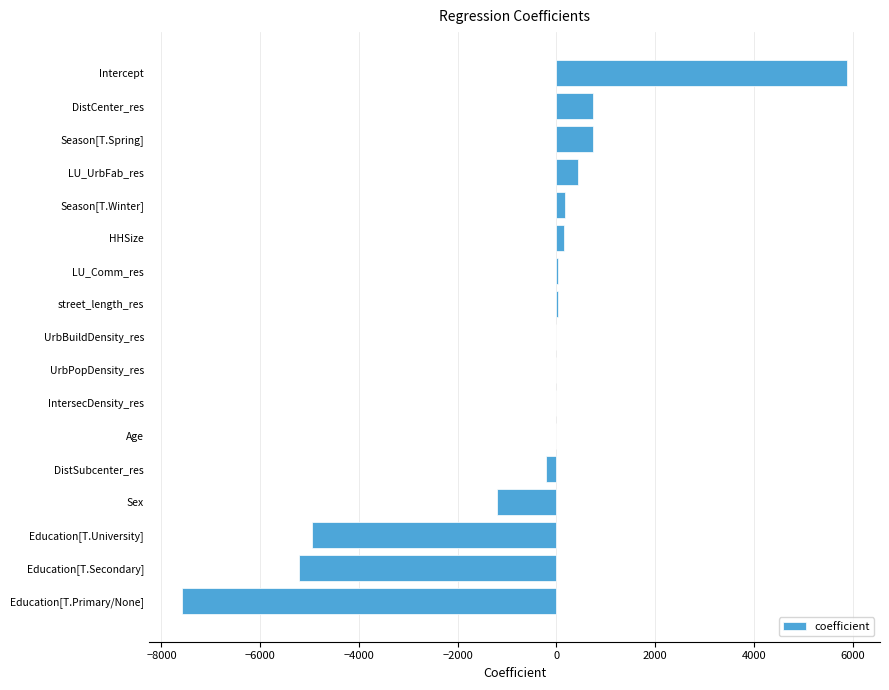

How many series are shown in this chart?

1